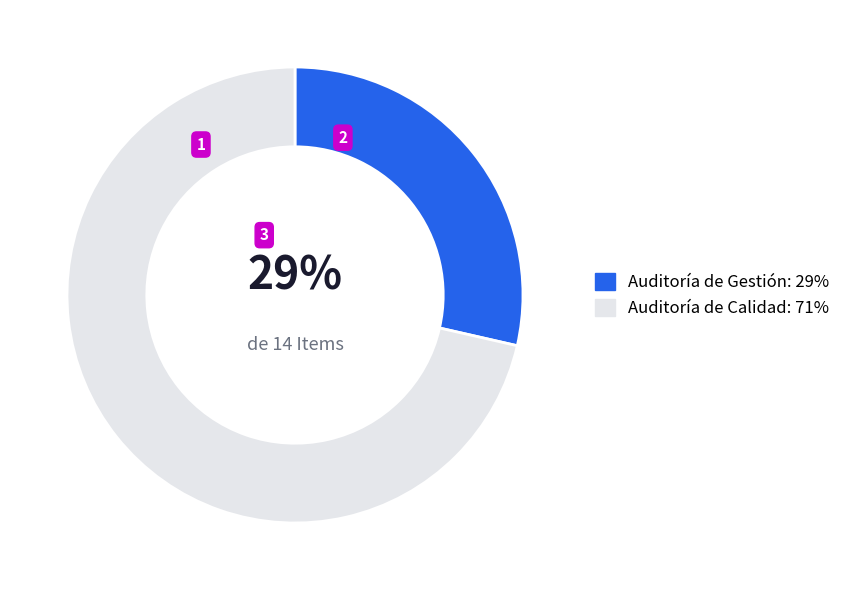

Does any single category account for the majority?

Yes